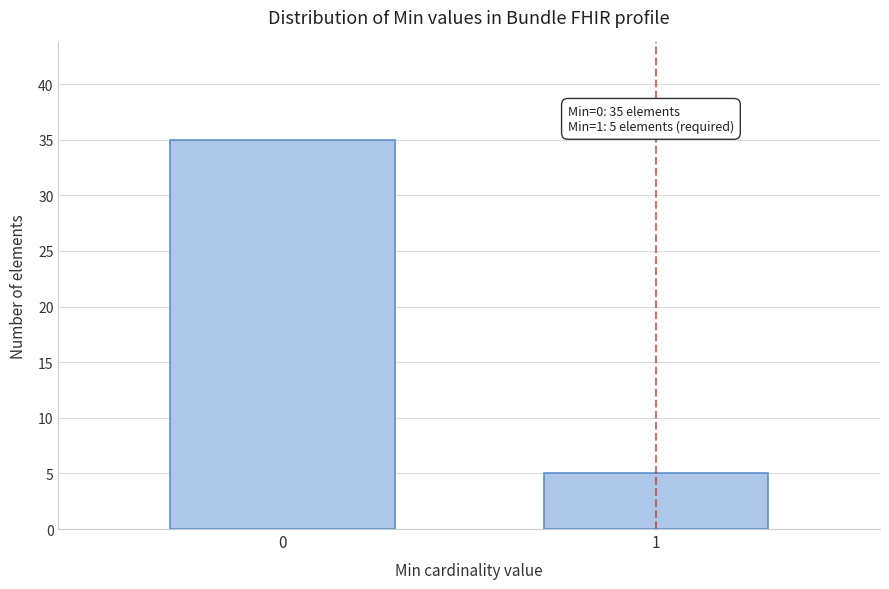

Reading left to right, transcribe all the data shown in this chart.

35	5